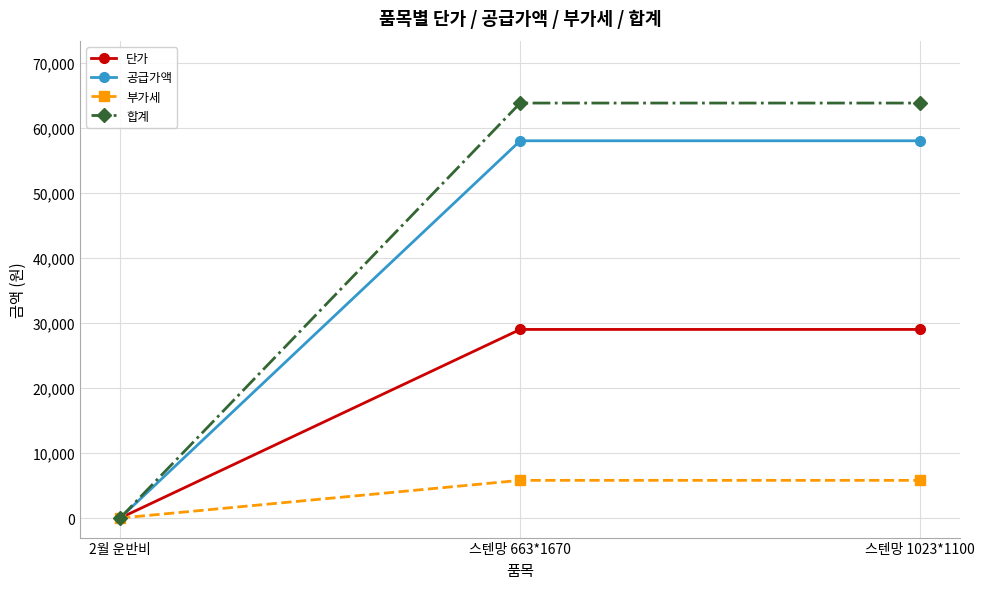

What is the label of the 3rd point from the right?

2월 운반비